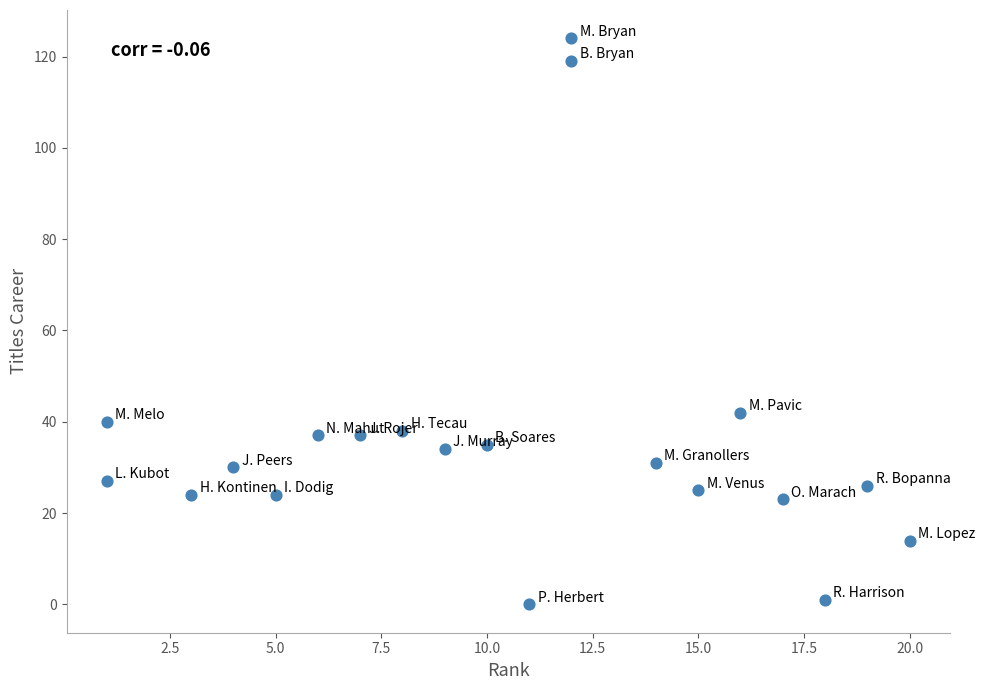

What is the range of Y values (max minus min)?

124